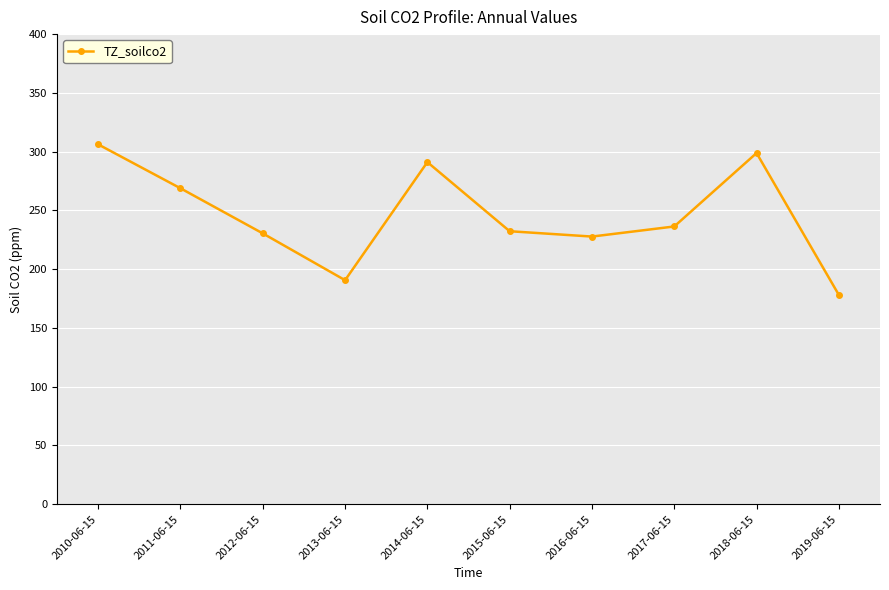

How many categories are shown in the chart?

10